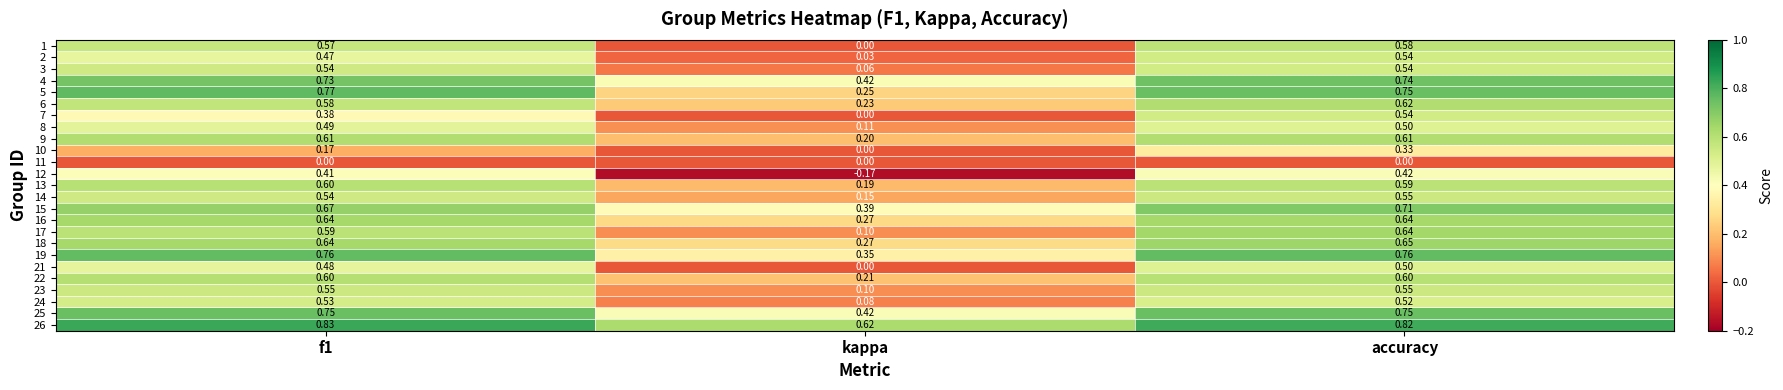

Is the value of 7 at f1 greater than the value of 16 at accuracy?

No